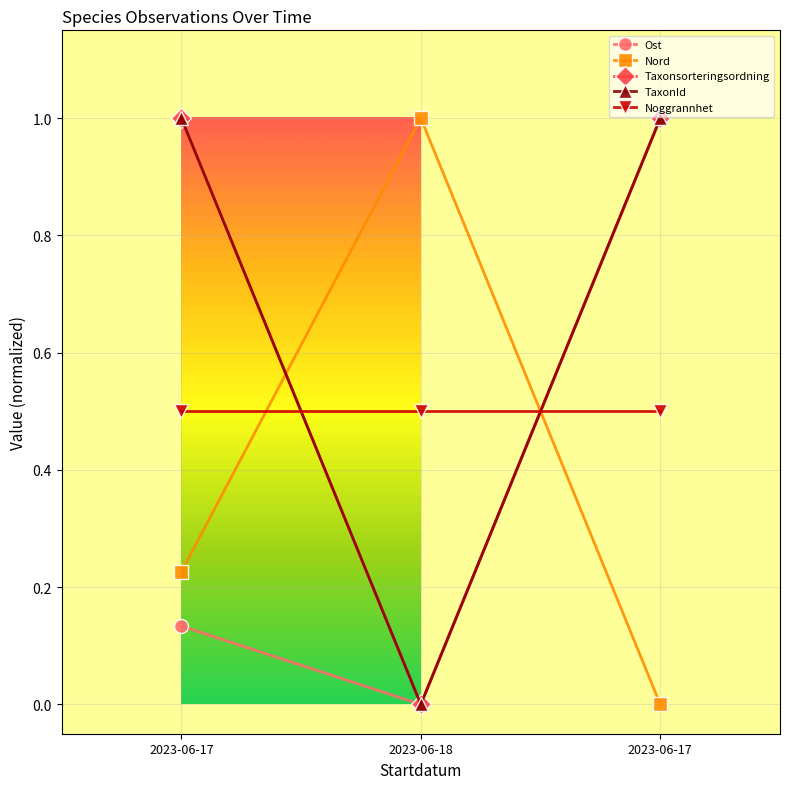

The value of Ost at 2023-06-17 is 1.7. True or false?

False